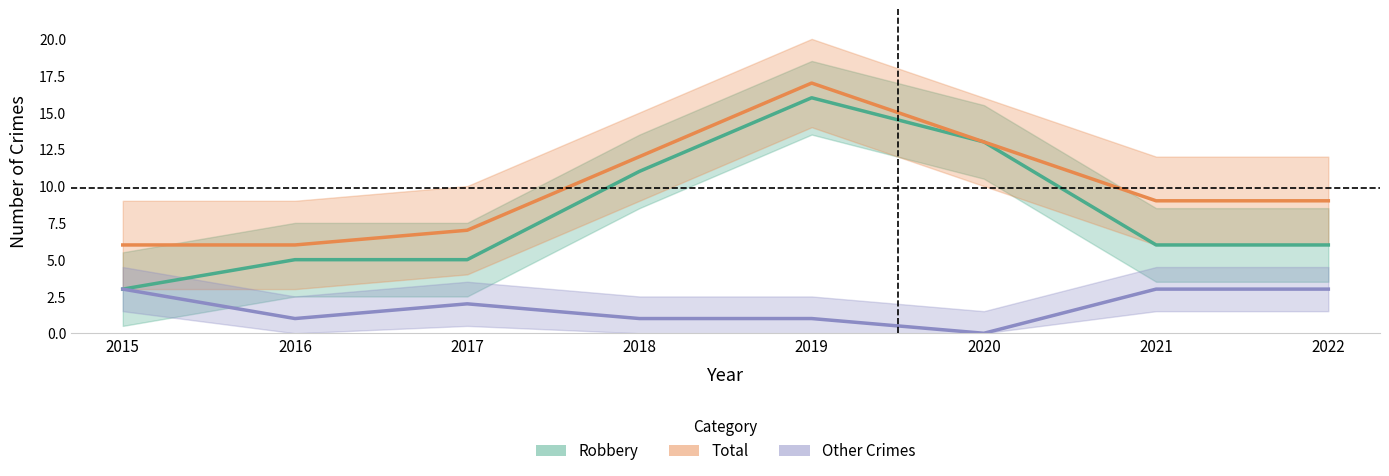

Rank the series by their average value, from lowest to highest.

Other Crimes, Robbery, Total